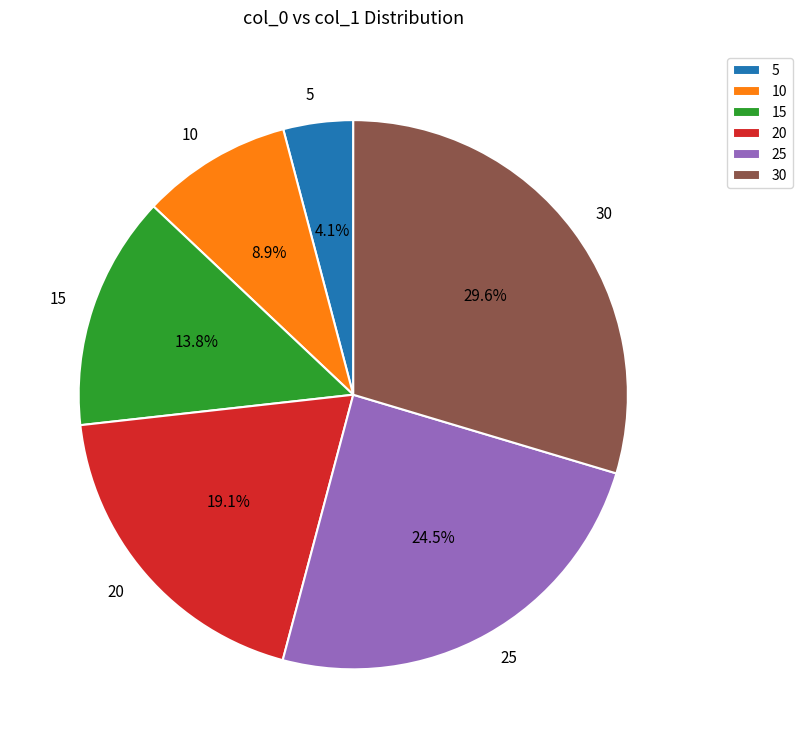

Between 20 and 15, which is larger?

20